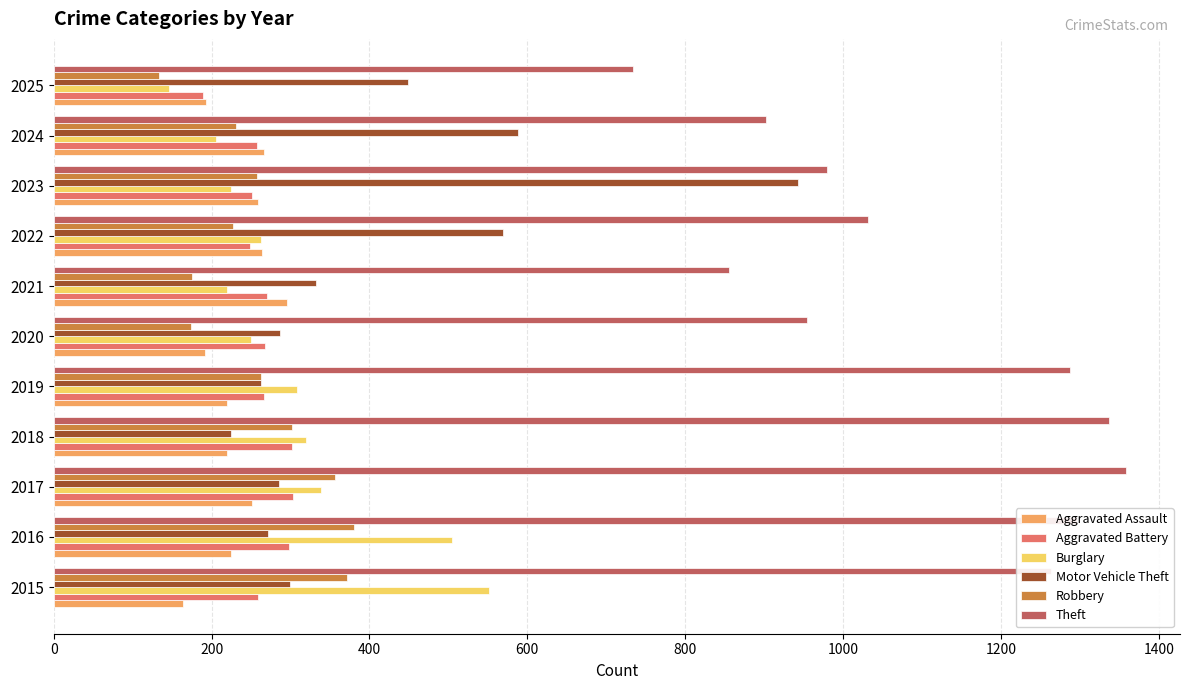

At which category does the chart reach its peak across all series?

2017